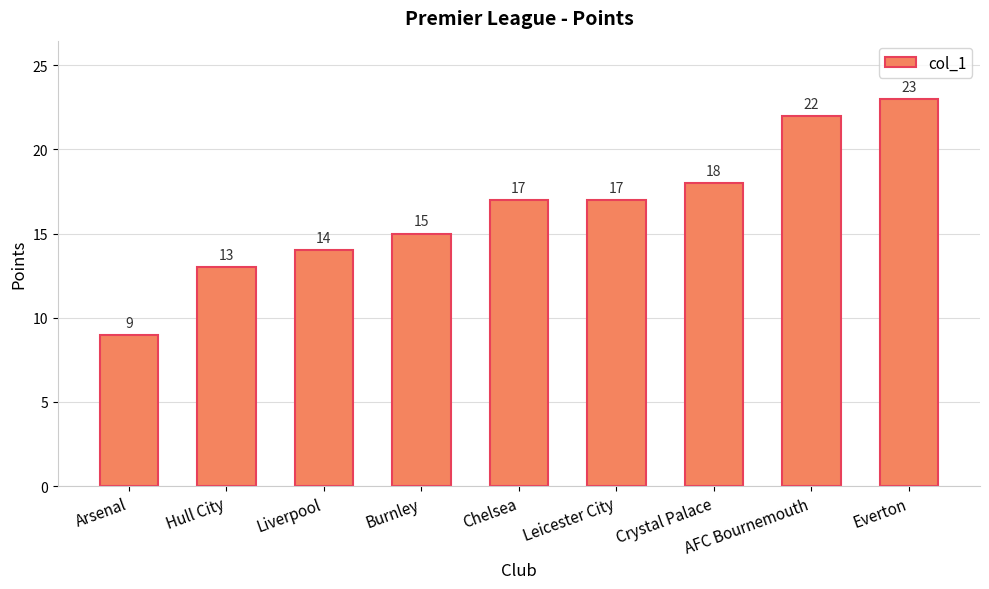

What is the difference between the values at Chelsea and Arsenal?

8